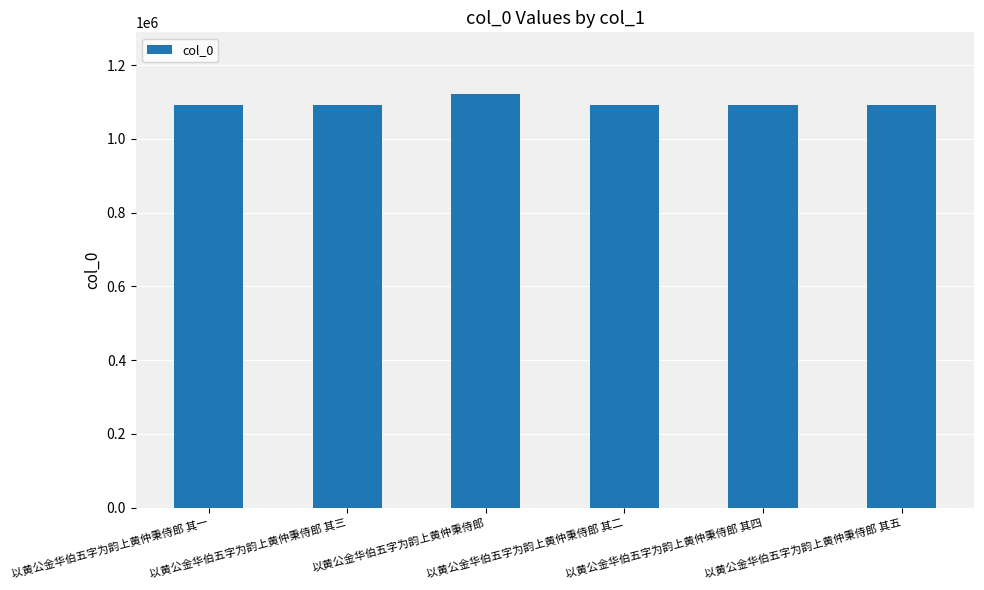

What is the change in value from 以黄公金华伯五字为韵上黄仲秉侍郎 其四 to 以黄公金华伯五字为韵上黄仲秉侍郎 其五?

+1